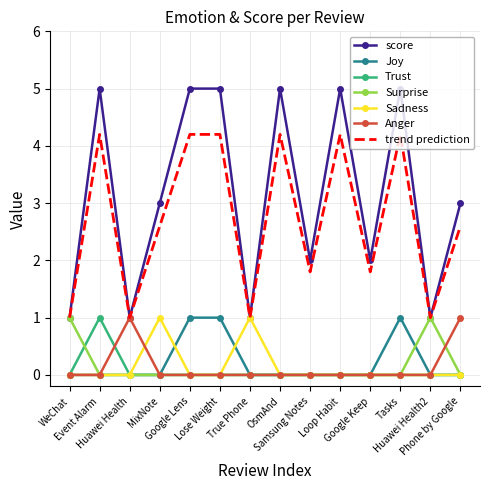

True or false: score and Trust cross at least once.

False